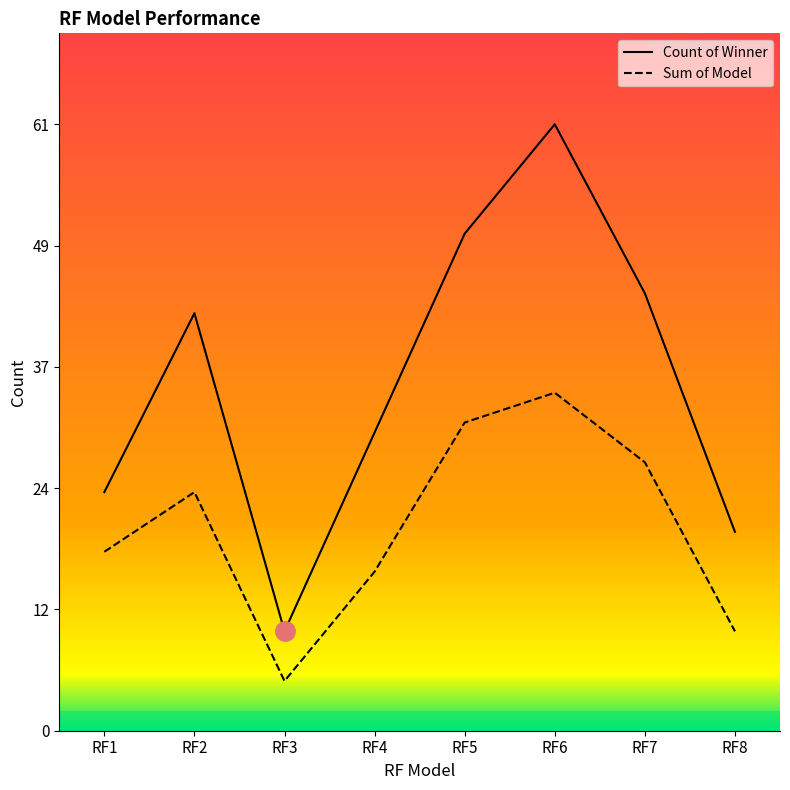

Reading left to right, transcribe all the data shown in this chart.

Count of Winner: RF1=24	RF2=42	RF3=10	RF4=30	RF5=50	RF6=61	RF7=44	RF8=20
Sum of Model: RF1=18	RF2=24	RF3=5	RF4=16	RF5=31	RF6=34	RF7=27	RF8=10